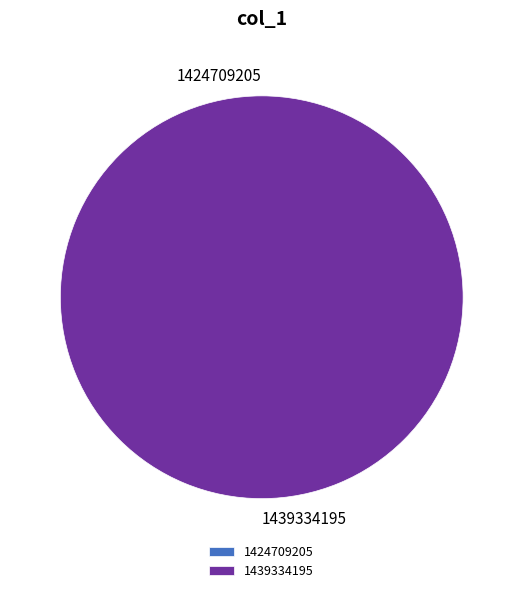

Does 1424709205 account for over 50% of the chart?

No